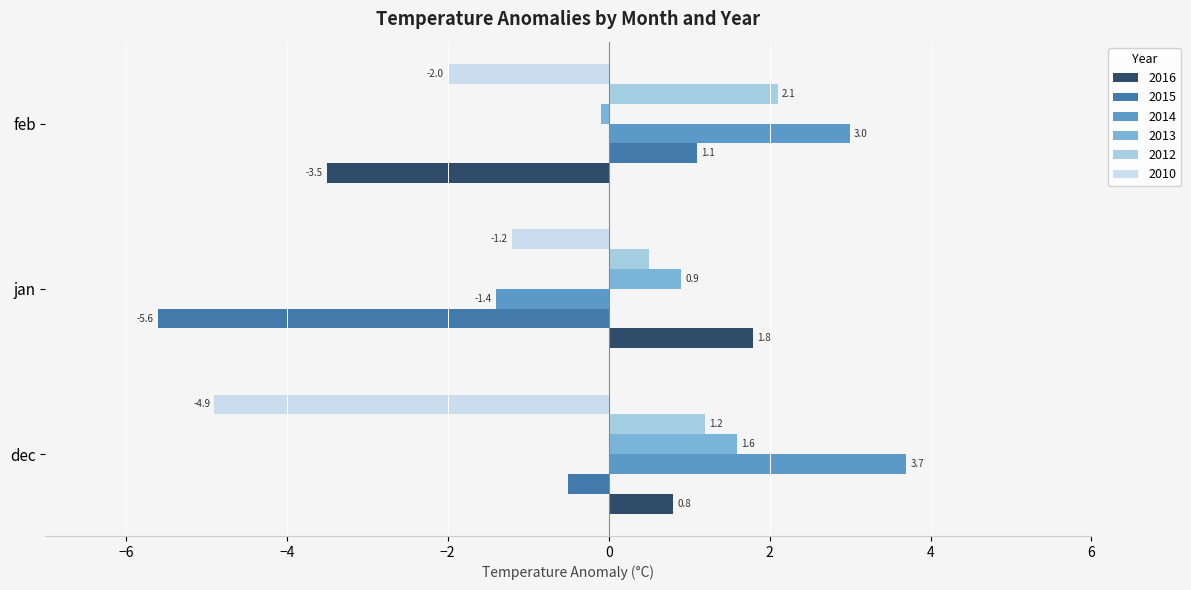

How many values in 2016 are above zero?

2